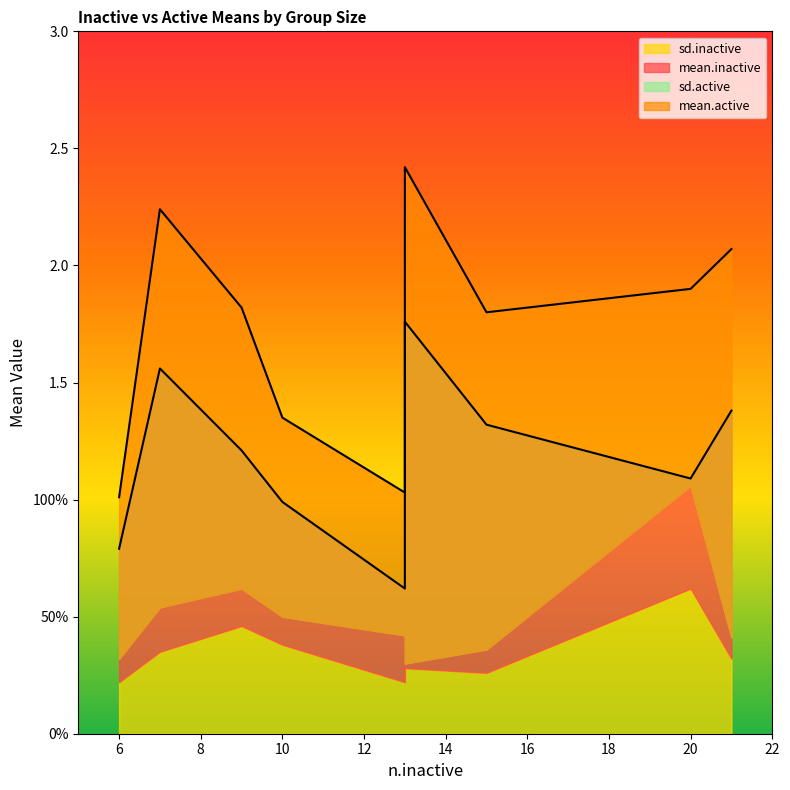

What is the sum of the mean.active values at 9 and 10?

3.2